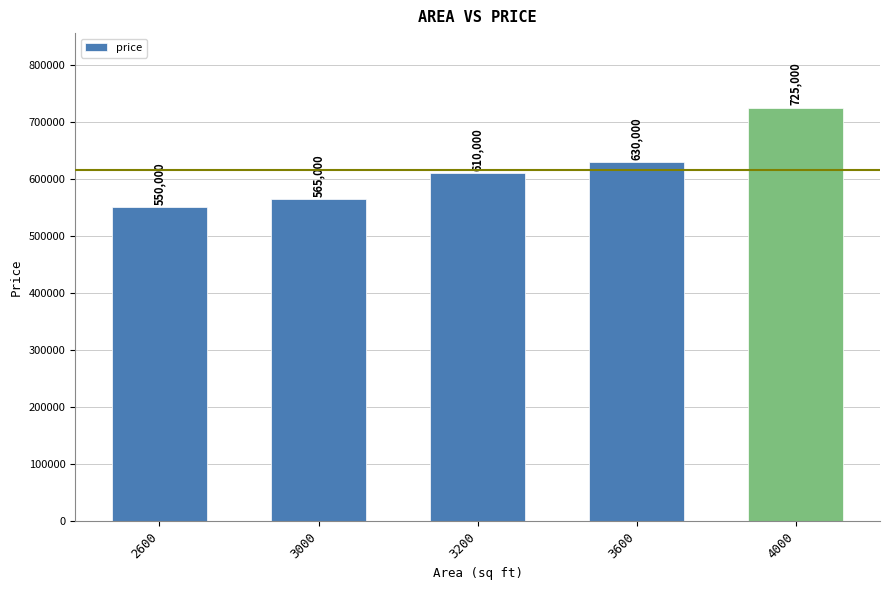

How many bars are there in total?

5